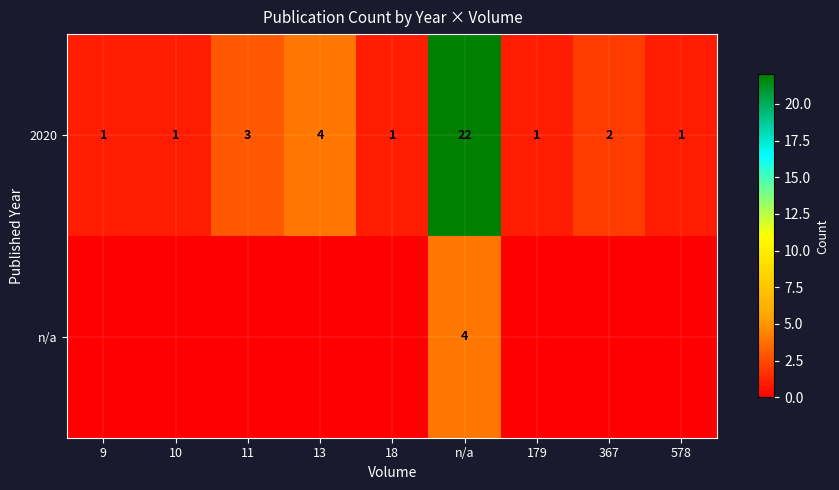

At which label does 2020 reach its peak?

n/a